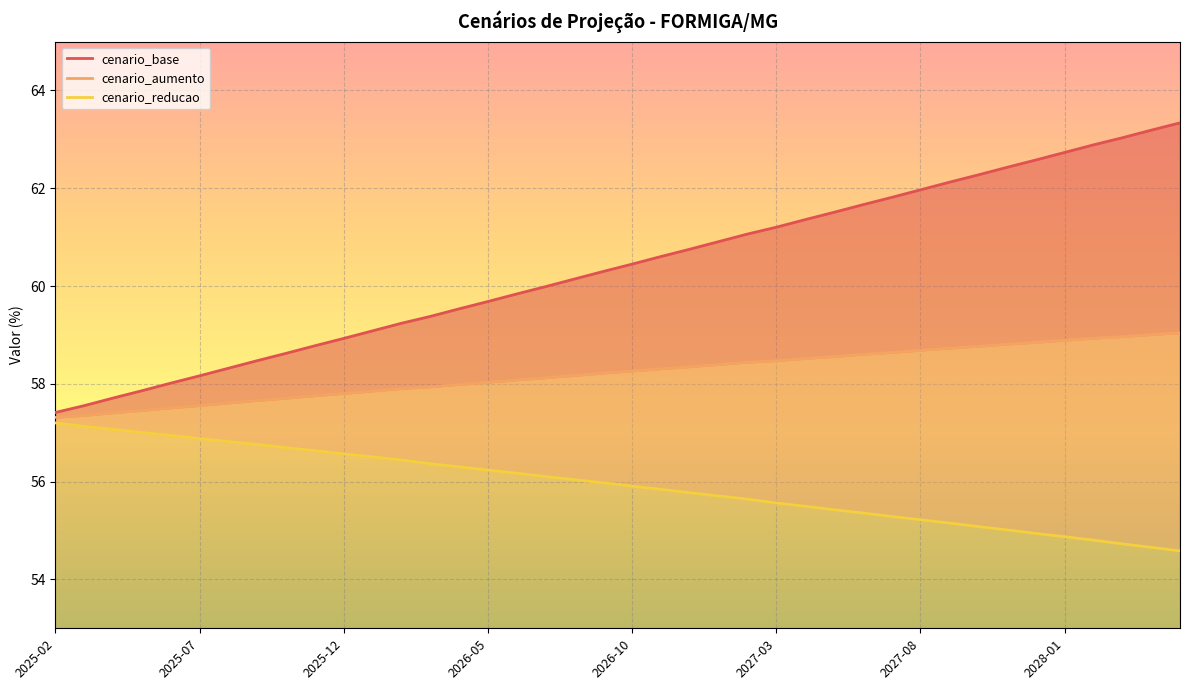

What is the maximum value for cenario_base?

63.3